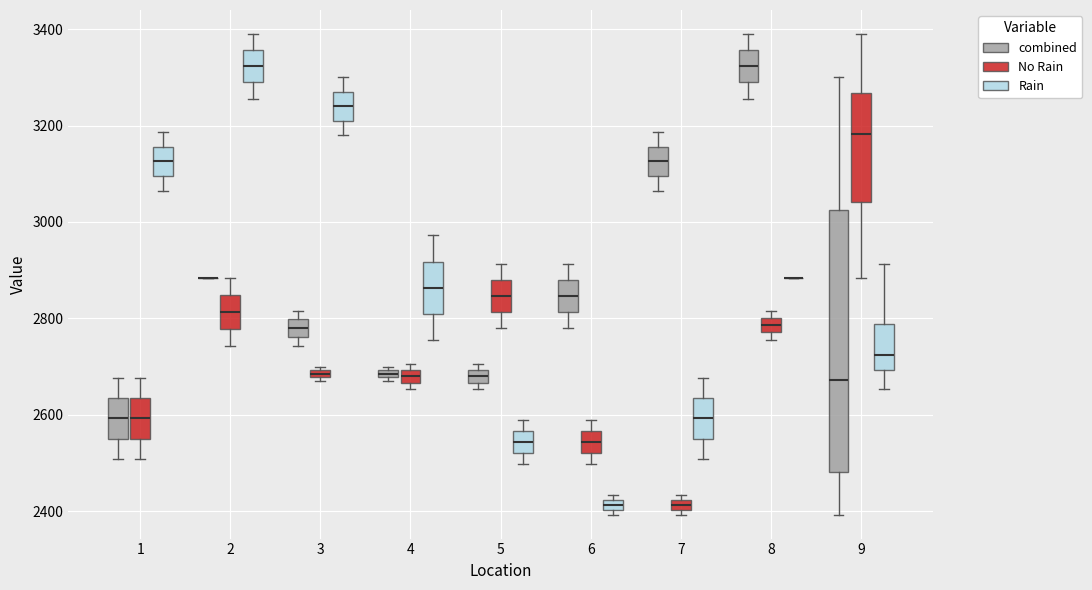

Where is the upper edge of the box for 3 (Rain) on the y-axis? The values are not printed on the chart, so give them approximately, as read against the axis.

3280